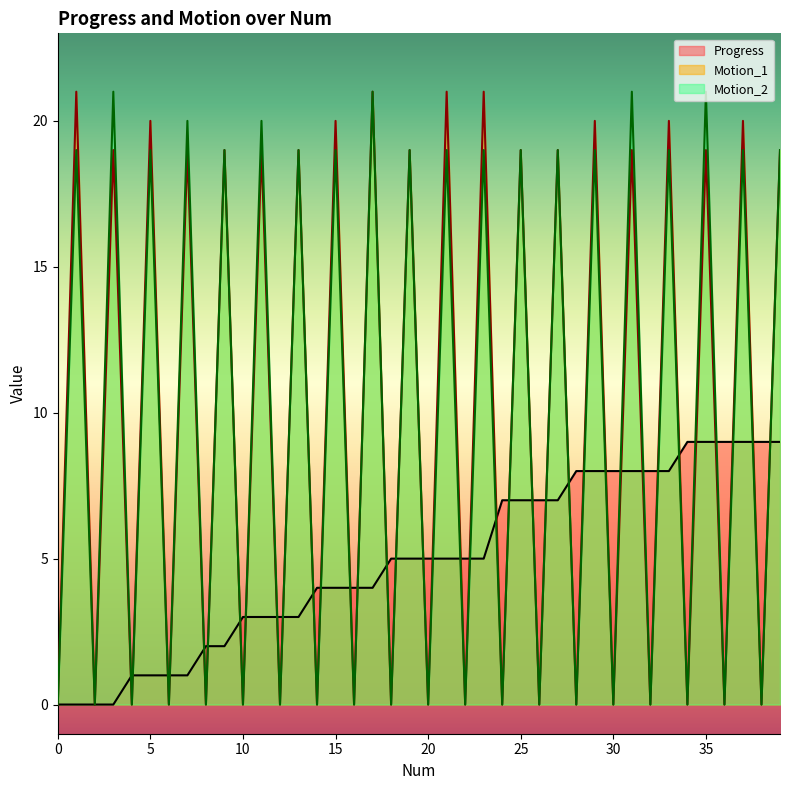

What is the difference between the Progress values at 14 and 19?

1